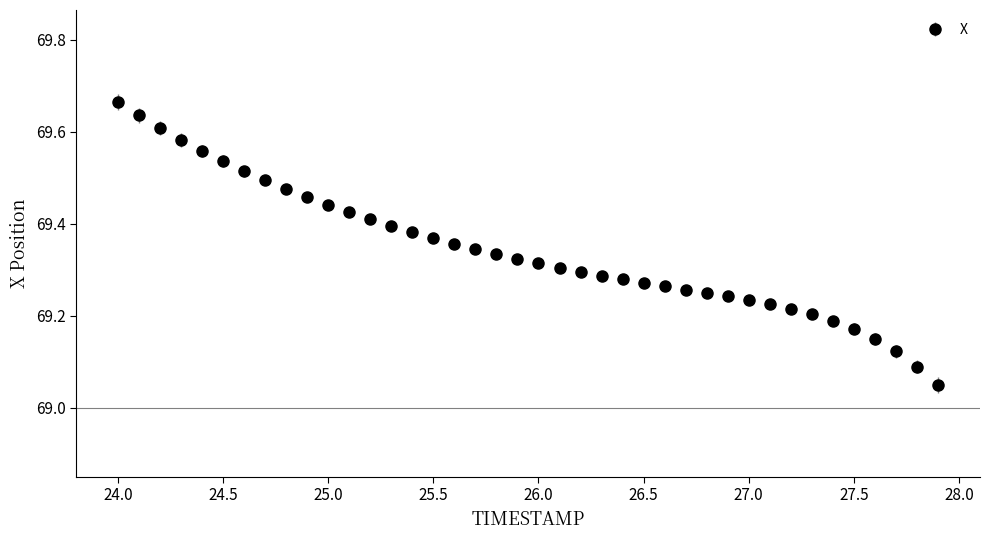

What is the difference between the maximum and second lowest values?

0.6